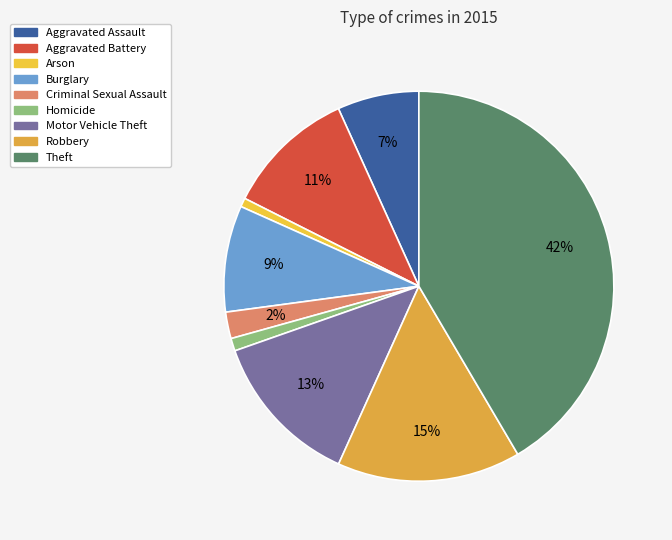

What is the total percentage of Homicide and Aggravated Assault?

7.8%